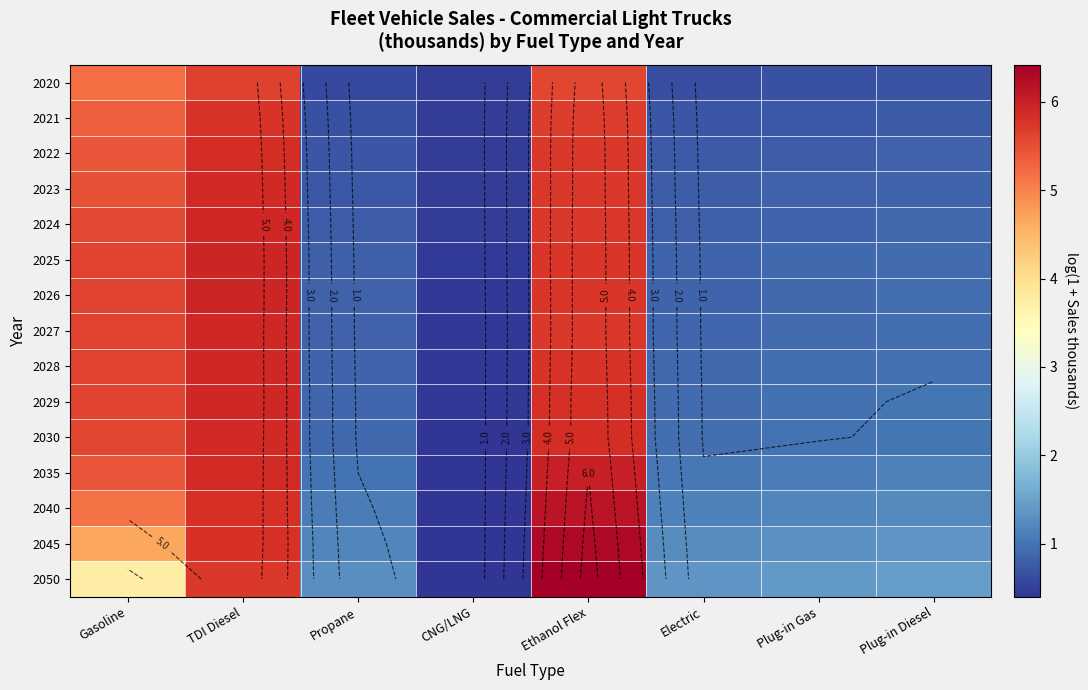

What is the minimum value shown in the chart?

0.4